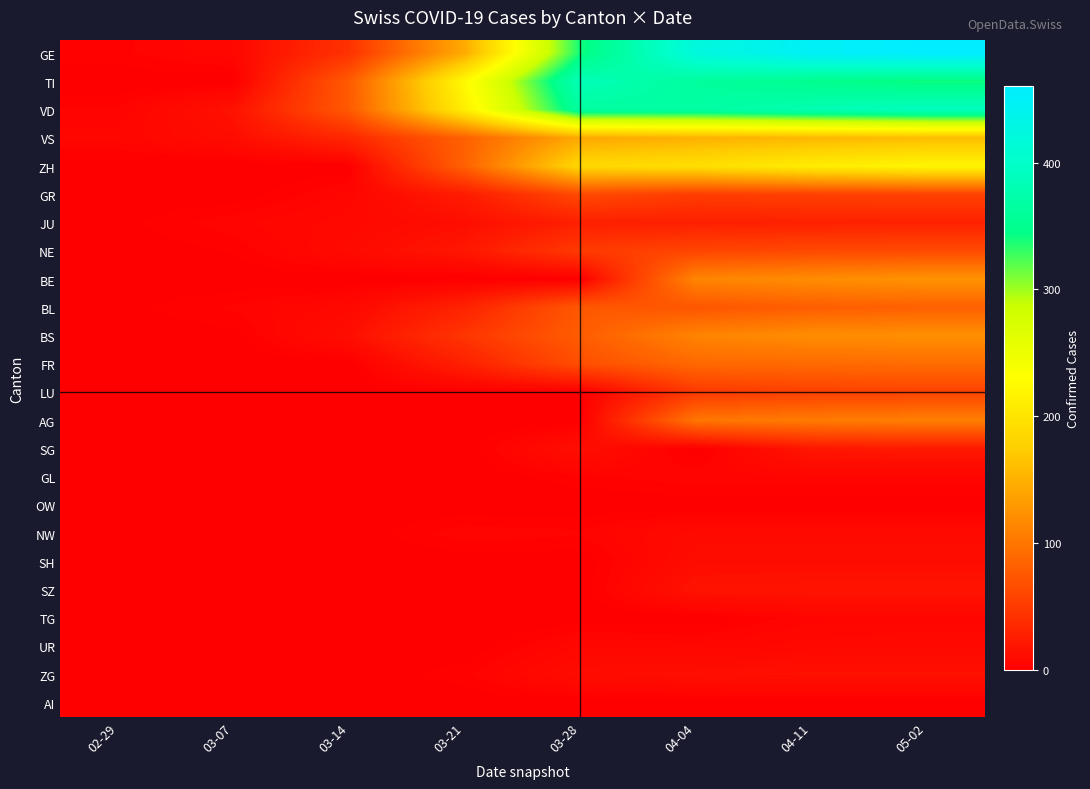

Rank the series at 04-04 from lowest to highest value.

SG, OW, TG, AI, GL, UR, NW, SH, ZG, SZ, JU, LU, GR, NE, BL, FR, AG, BS, BE, VS, ZH, TI, VD, GE